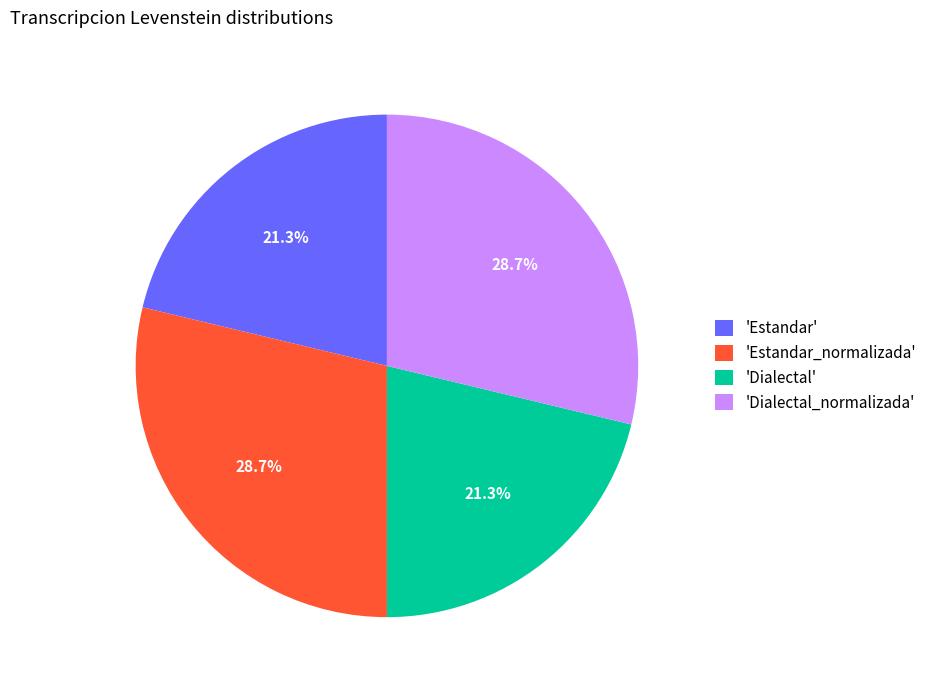

What is the ratio of the value at 'Estandar' to the value at 'Dialectal'?

1.0